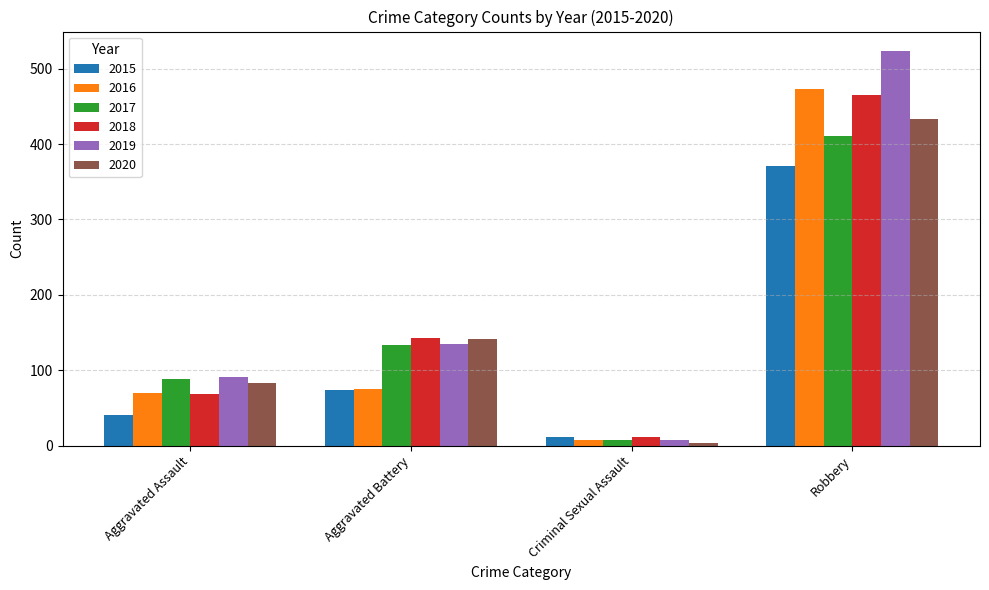

True or false: 2019 has a value of 89 at Aggravated Battery.

False